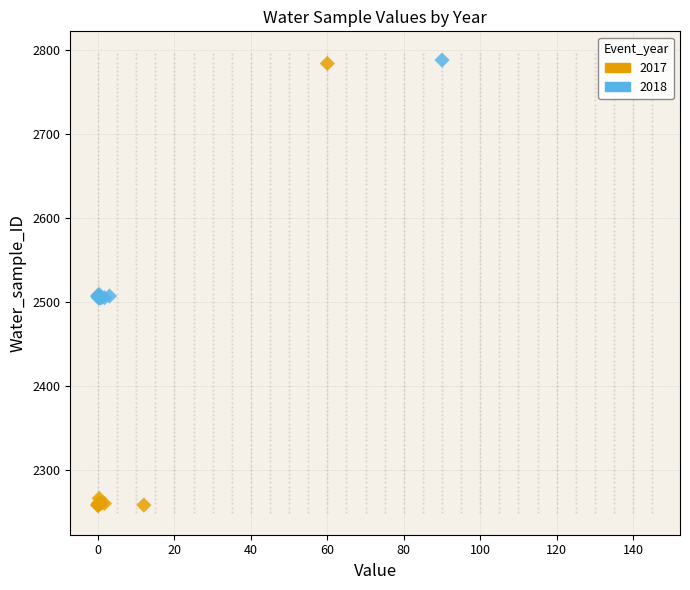

Which series reaches the minimum Y coordinate?

2017